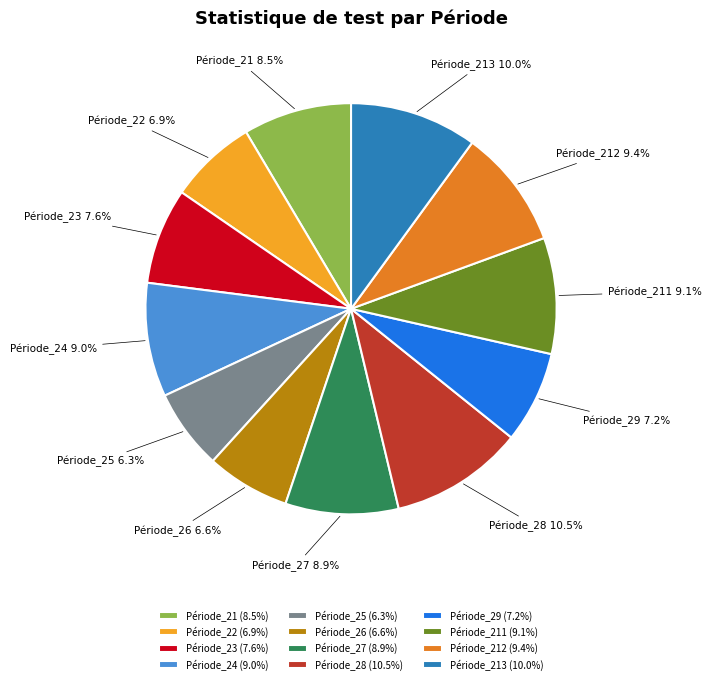

Is there a majority slice in this chart?

No